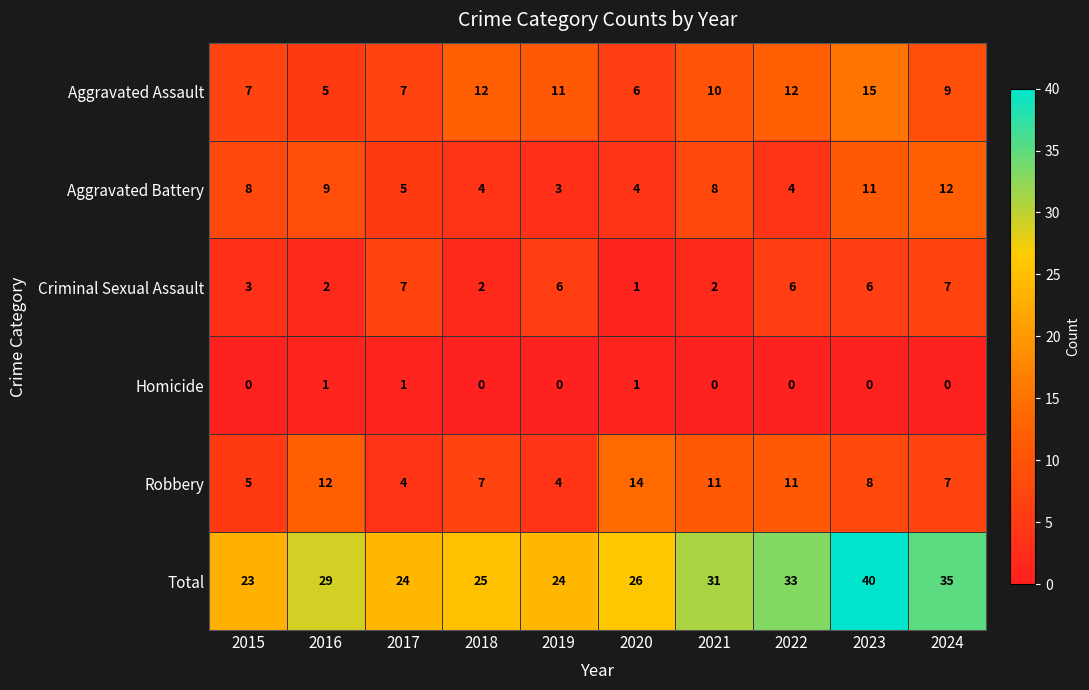

At which label does Criminal Sexual Assault first exceed 6?

2017